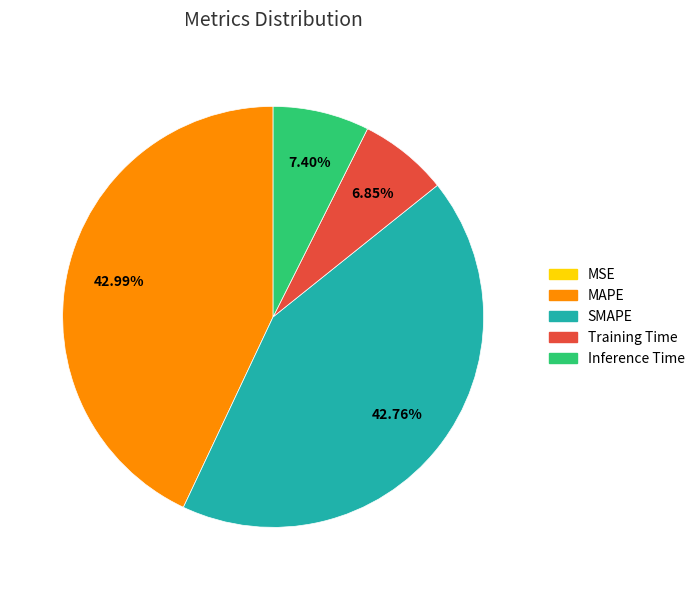

Does MAPE represent more than half of the total?

No